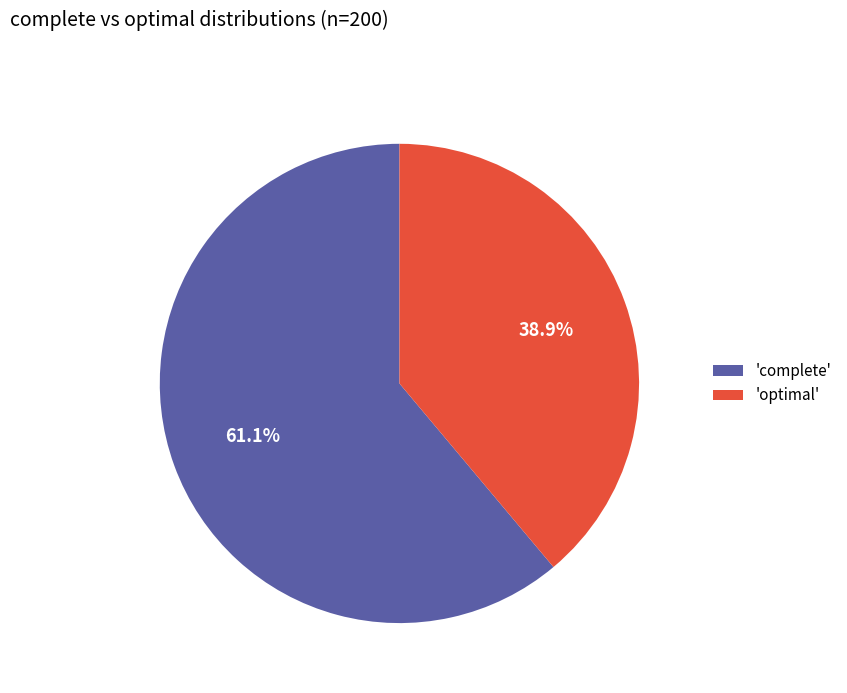

Is 'complete' the majority of the pie?

Yes